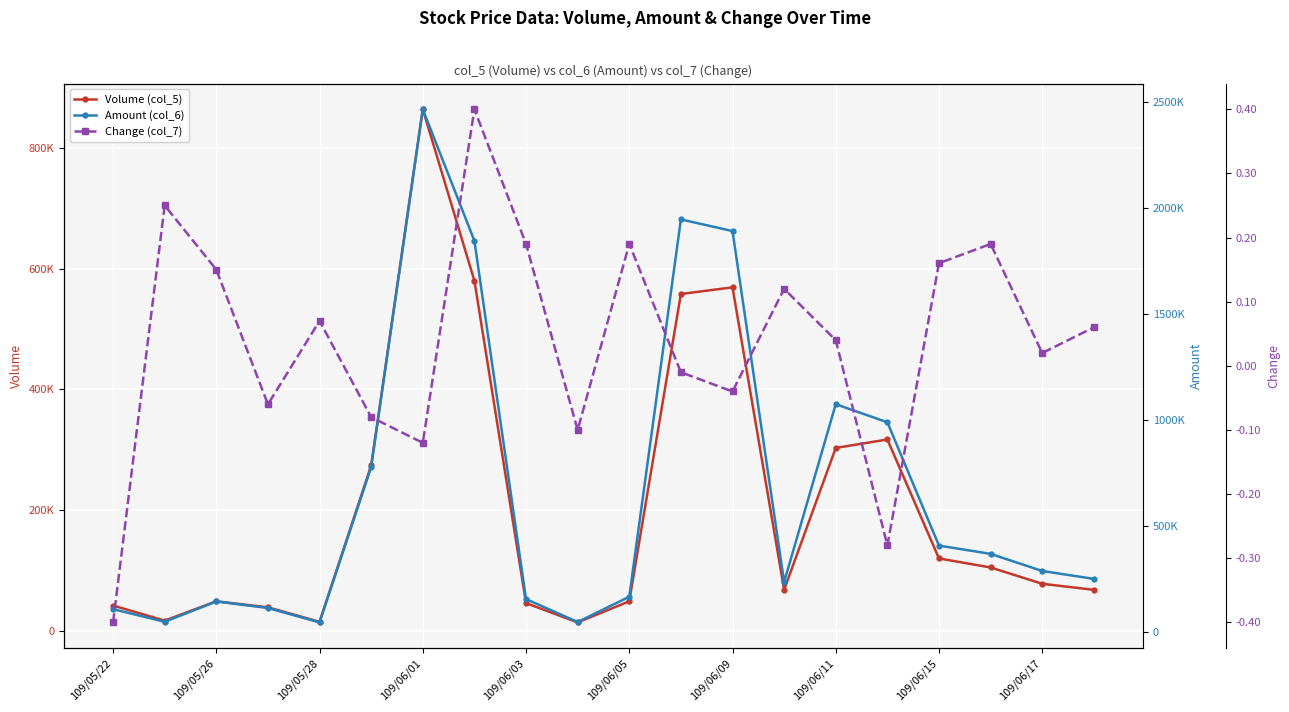

Rank the series at 109/05/26 from lowest to highest value.

Change (col_7), Volume (col_5), Amount (col_6)